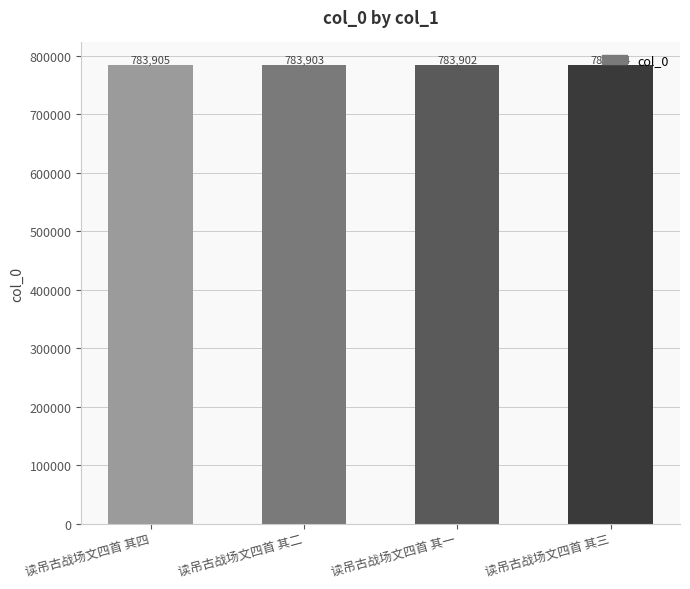

List the labels in order of value, largest first.

读吊古战场文四首 其四, 读吊古战场文四首 其三, 读吊古战场文四首 其二, 读吊古战场文四首 其一